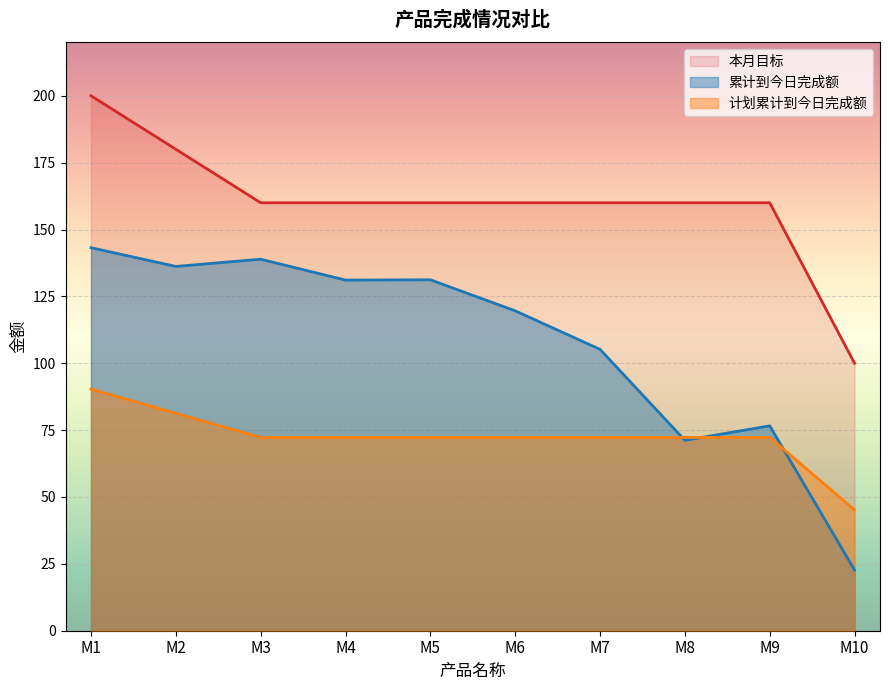

After their last crossing, which series has the higher values: 累计到今日完成额 or 计划累计到今日完成额?

计划累计到今日完成额